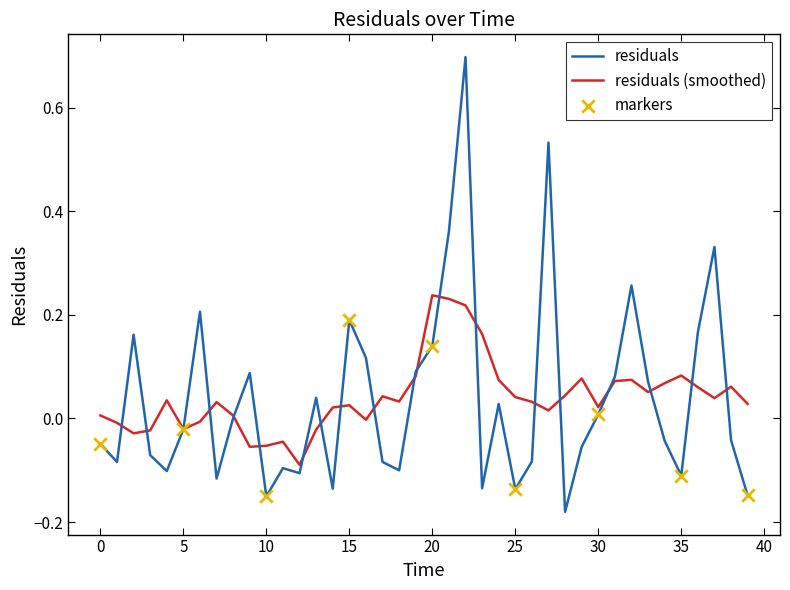

Which series has the widest spread of values?

residuals